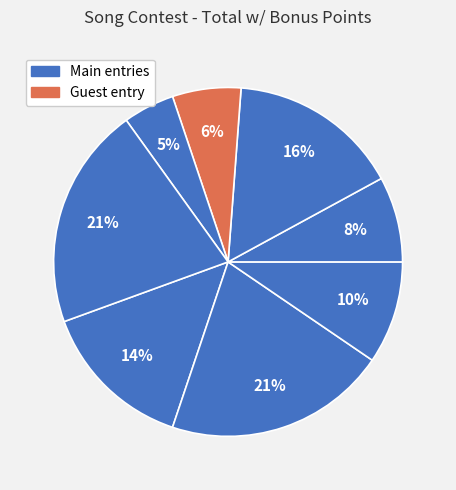

How many segments does this pie chart have?

8